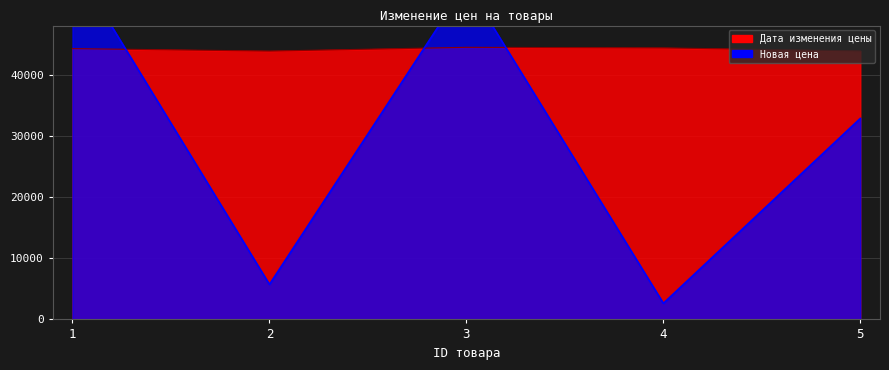

The value of Новая цена at 2 is 2431.6. True or false?

False